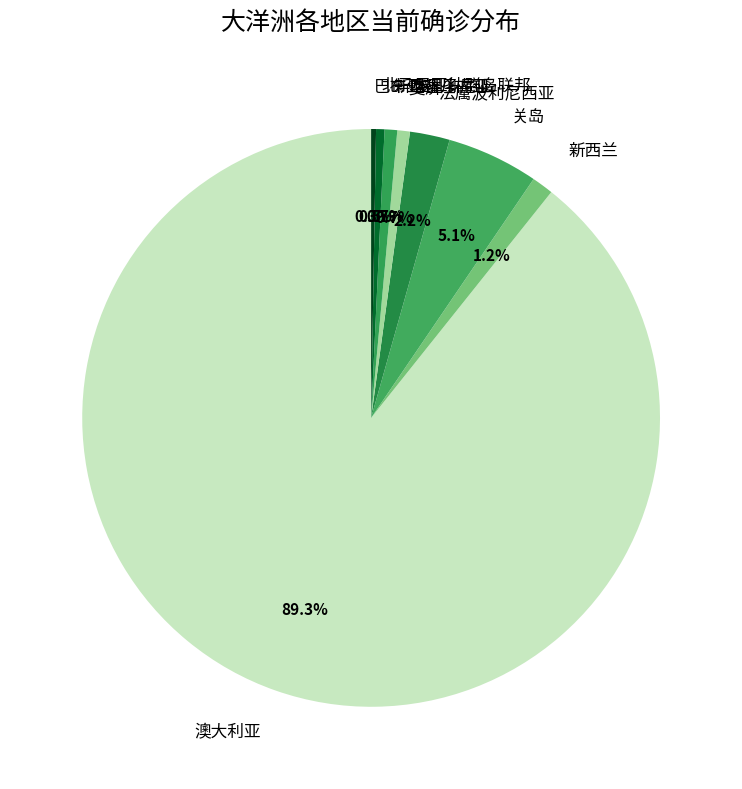

The 斐济 slice represents 10% of the pie. True or false?

False